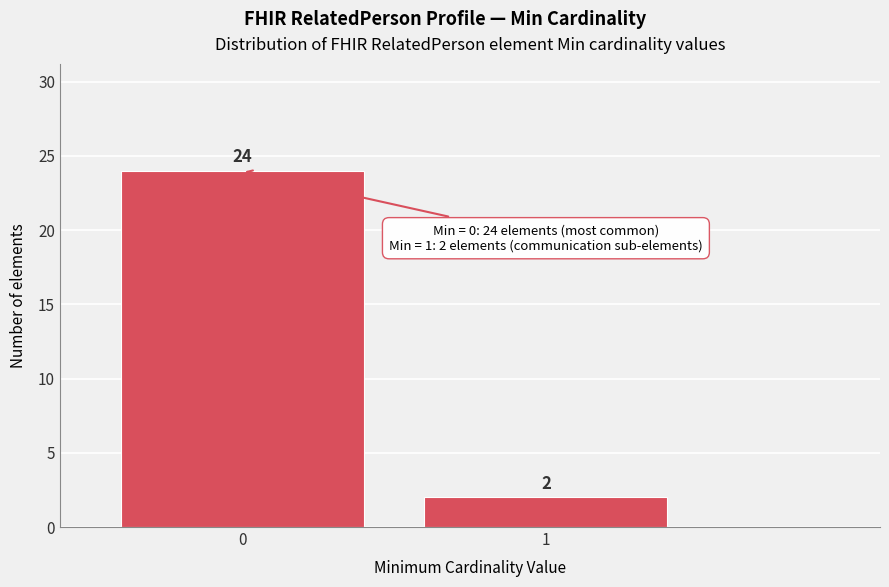

Reading left to right, transcribe all the data shown in this chart.

0=24	1=2